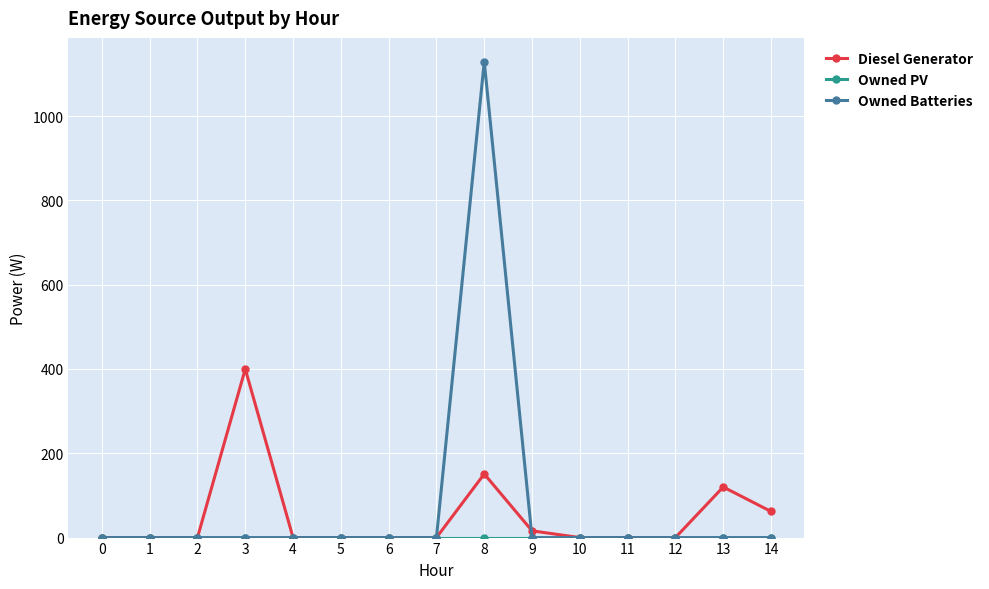

The value of Diesel Generator at 11 is 0.0. True or false?

True